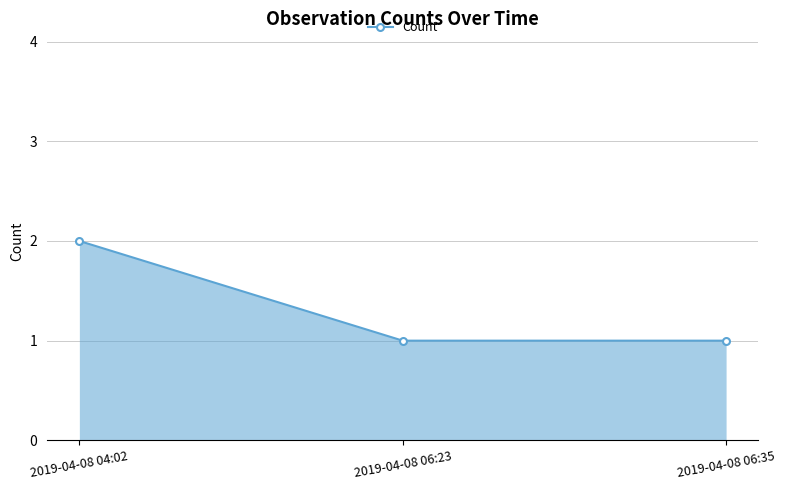

Which label corresponds to the largest value in the chart?

2019-04-08 04:02